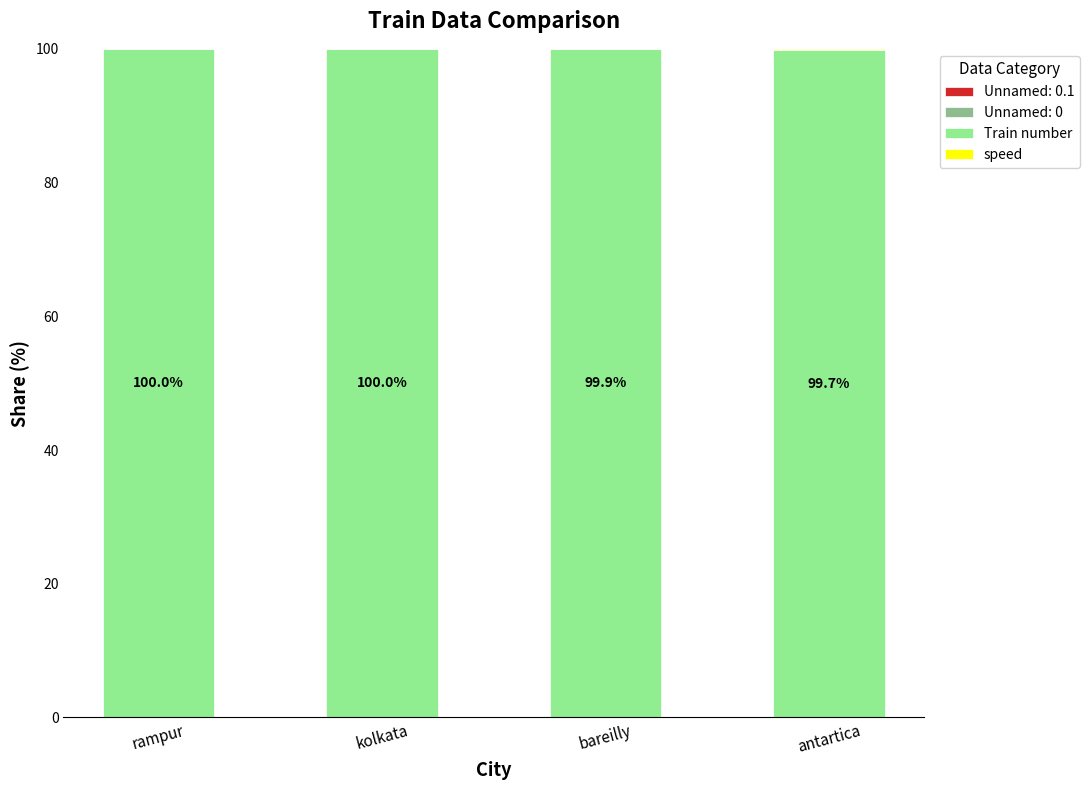

At which label is speed closest to 0?

kolkata